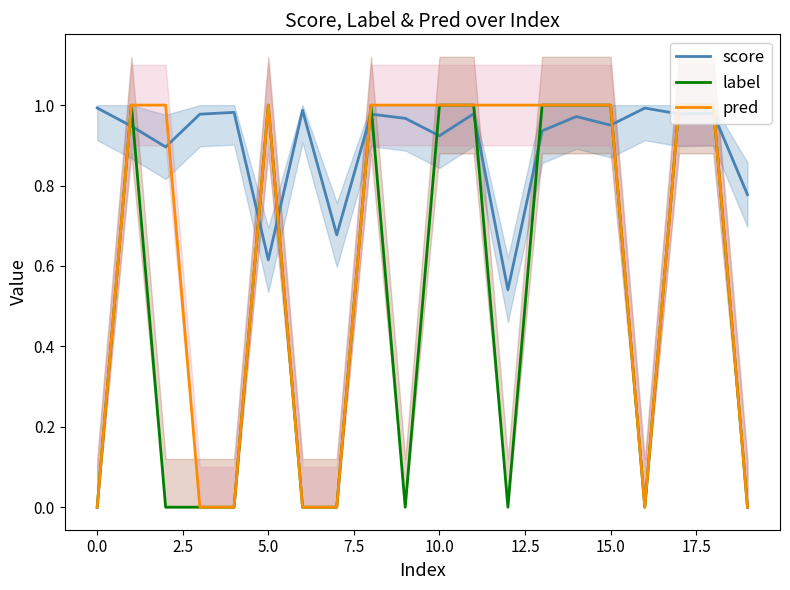

At how many categories does at least one series exceed 0?

20